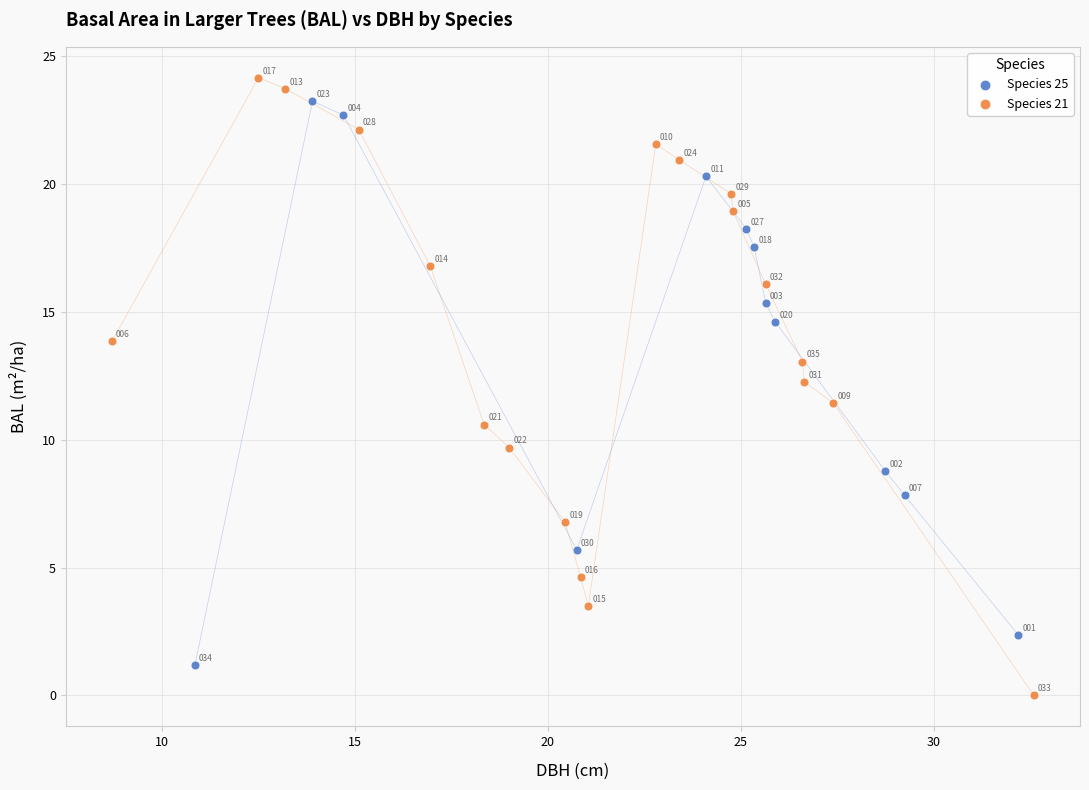

Which series reaches the maximum Y coordinate?

Species 21